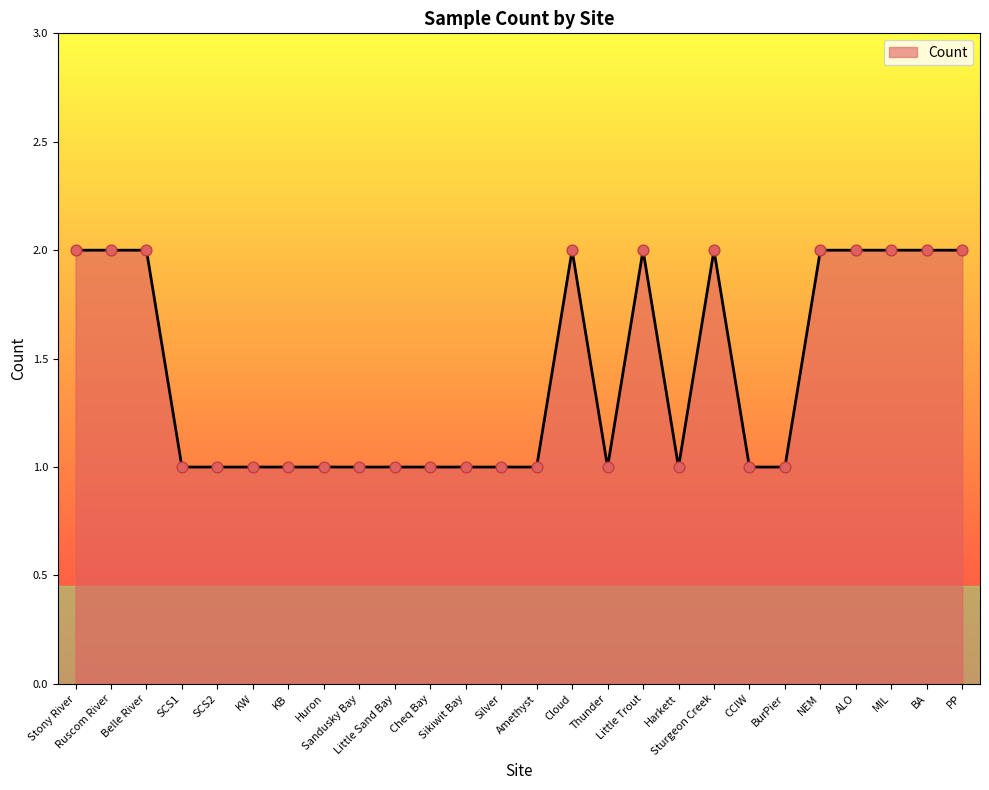

Between MIL and Sikiwit Bay, which is larger?

MIL